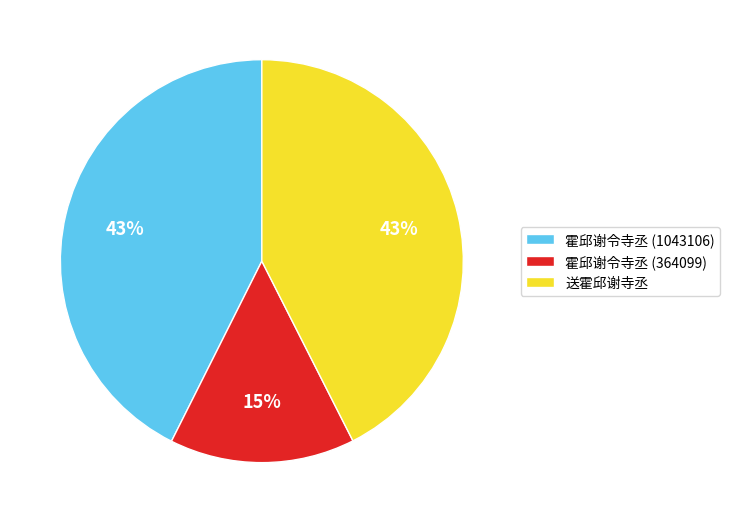

Count the number of slices in the pie.

3